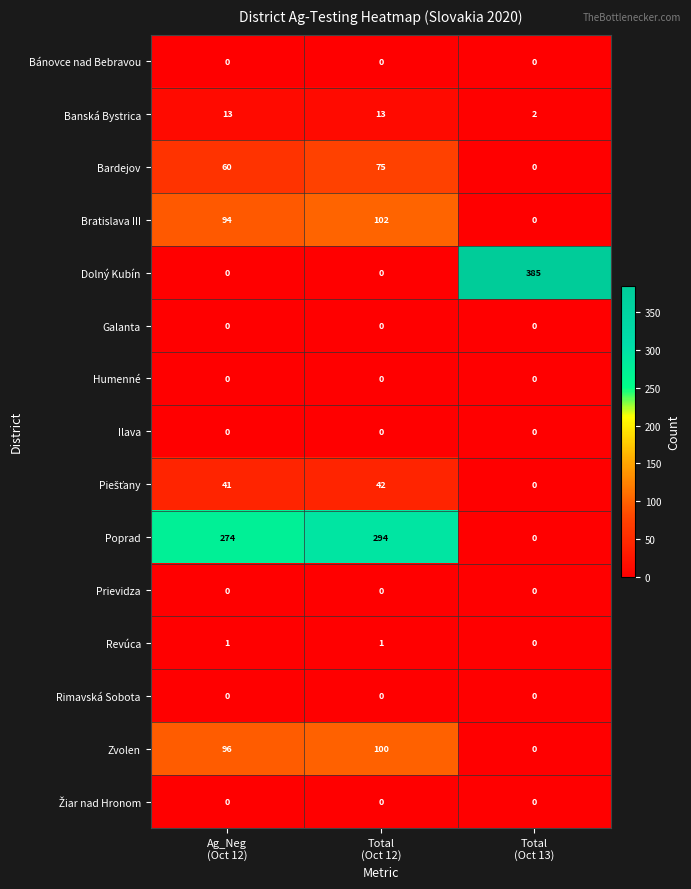

What is the difference between the maximum and minimum values in the Bratislava III series?

102